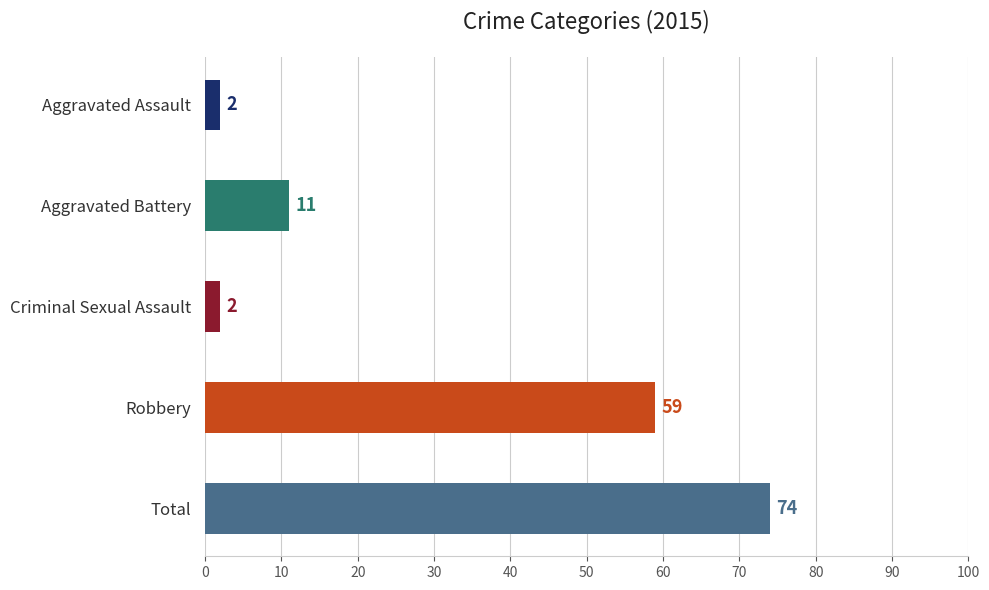

What is the ratio of the value at Criminal Sexual Assault to the value at Aggravated Battery?

0.2